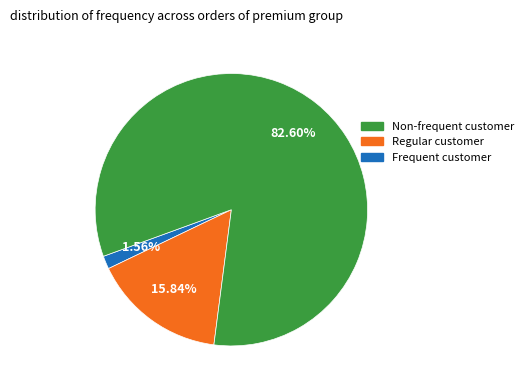

Count the number of slices in the pie.

3